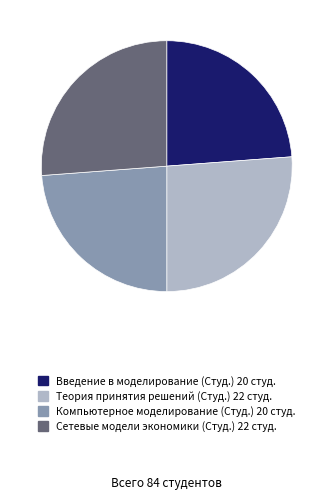

Does any single category account for the majority?

No